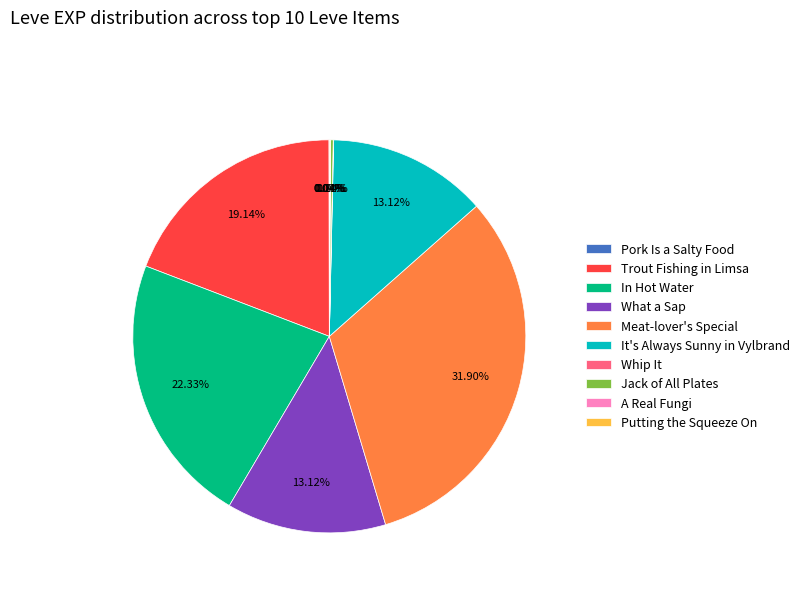

Which has a higher value, In Hot Water or What a Sap?

In Hot Water